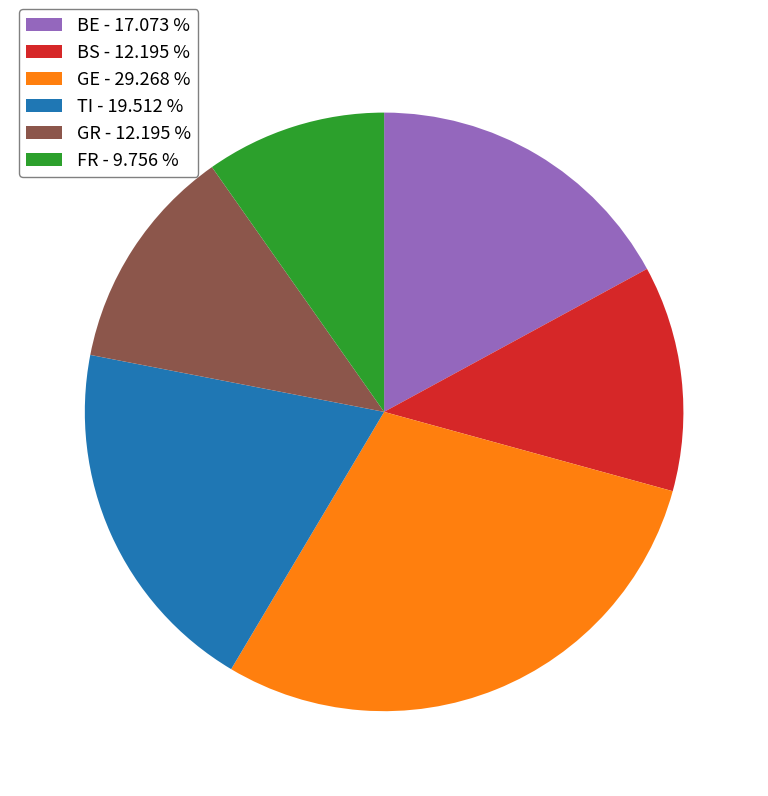

Approximately how many times larger is the value at BE - 17.073 % compared to GR - 12.195 %?

1.4